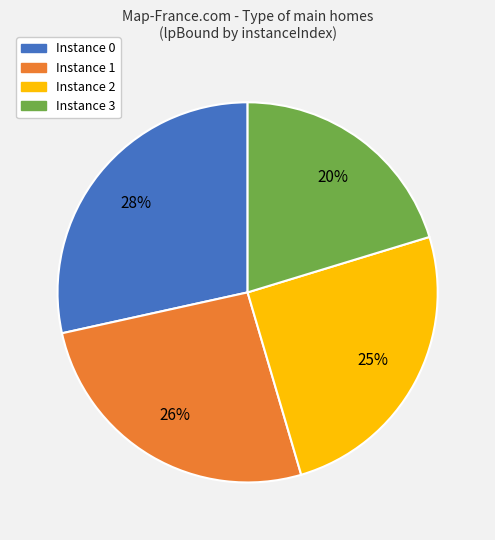

Does any single category account for the majority?

No